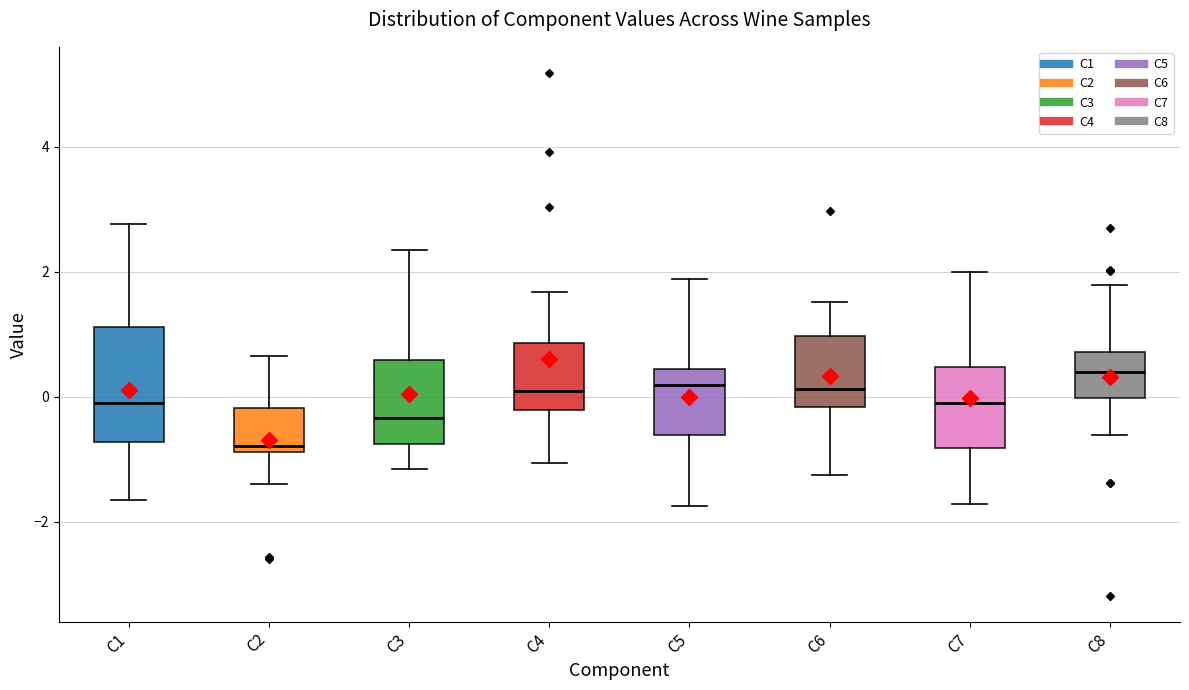

Reading left to right, transcribe this box plot: for each box, give where its median line is, the range the box spans, and where its two whiskers end, as read against the y-axis. The values are not printed on the chart, so give them approximately, as read against the axis.

C1: median 0.0, box -0.8 to 1.2, whiskers -1.6 to 2.8
C2: median -0.8 (just above the box's lower edge), box -0.8 to -0.2, whiskers -1.4 to 0.6
C3: median -0.4, box -0.8 to 0.6, whiskers -1.2 to 2.4
C4: median 0.0, box -0.2 to 0.8, whiskers -1.0 to 1.6
C5: median 0.2, box -0.6 to 0.4, whiskers -1.8 to 1.8
C6: median 0.2, box -0.2 to 1.0, whiskers -1.2 to 1.6
C7: median -0.2, box -0.8 to 0.4, whiskers -1.8 to 2.0
C8: median 0.4, box 0.0 to 0.8, whiskers -0.6 to 1.8